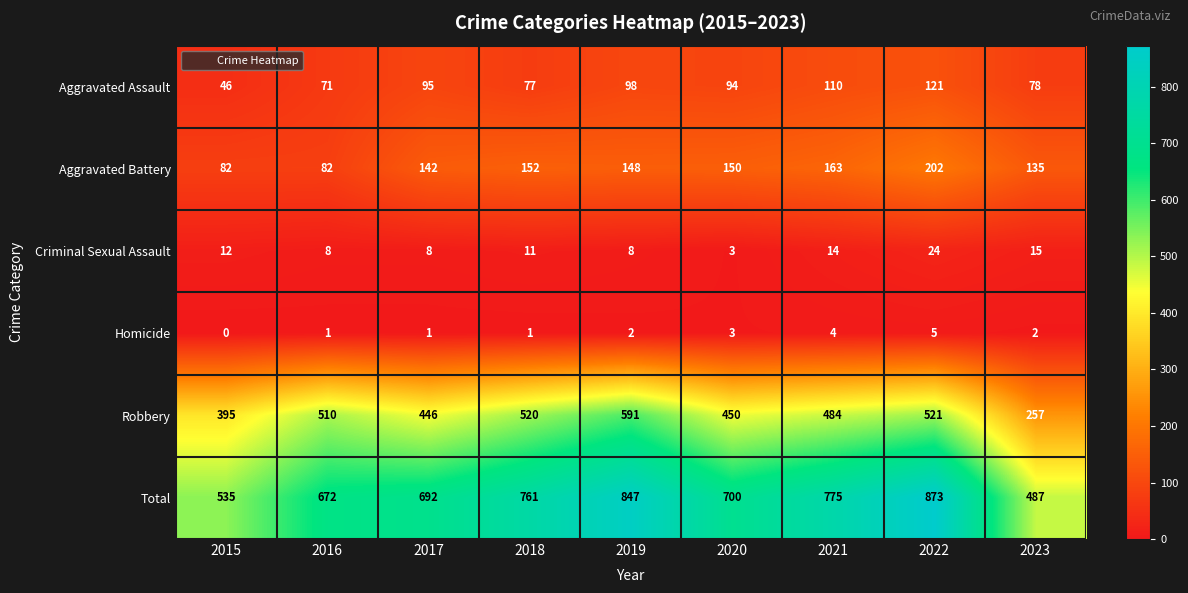

Which series has the widest spread of values?

Total